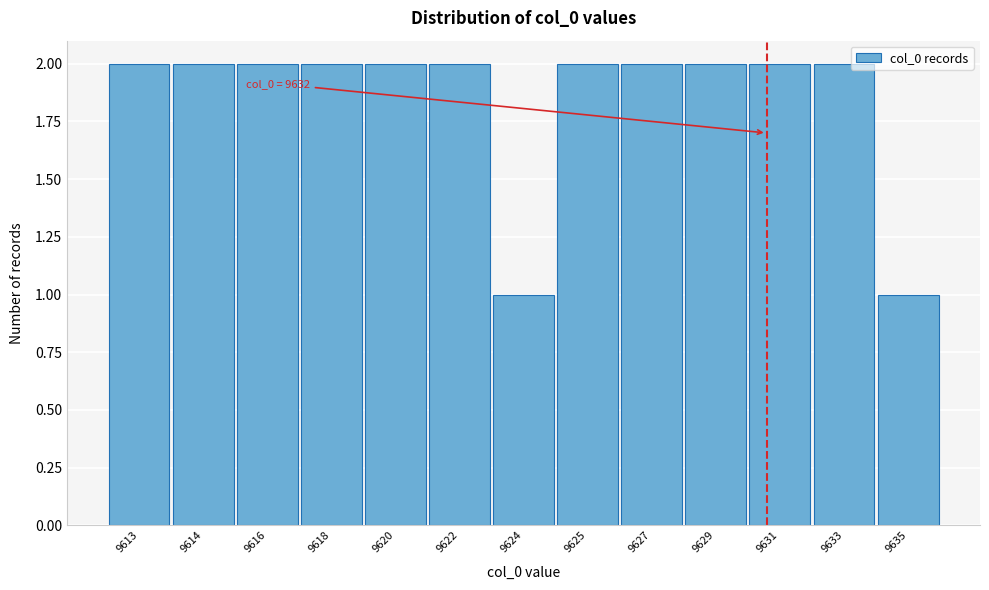

Reading right to left, transcribe all the data shown in this chart.

1	2	2	2	2	2	1	2	2	2	2	2	2